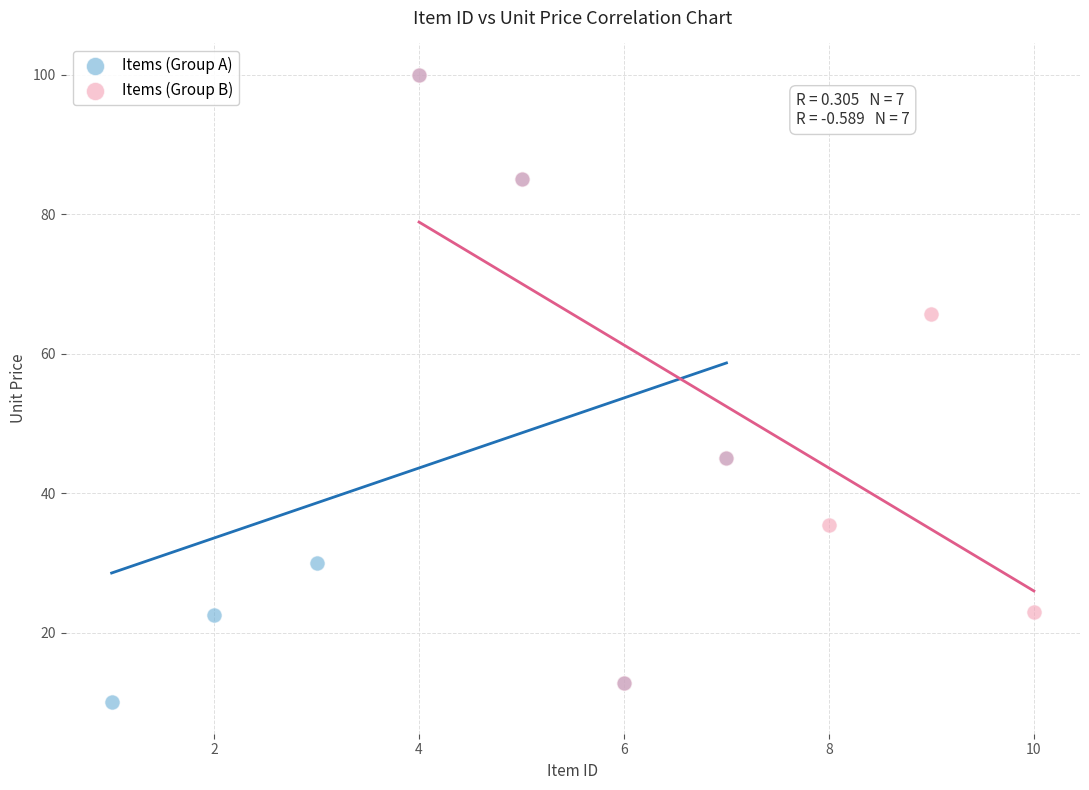

What are all the series names shown in the legend?

Items (Group A), Items (Group B)